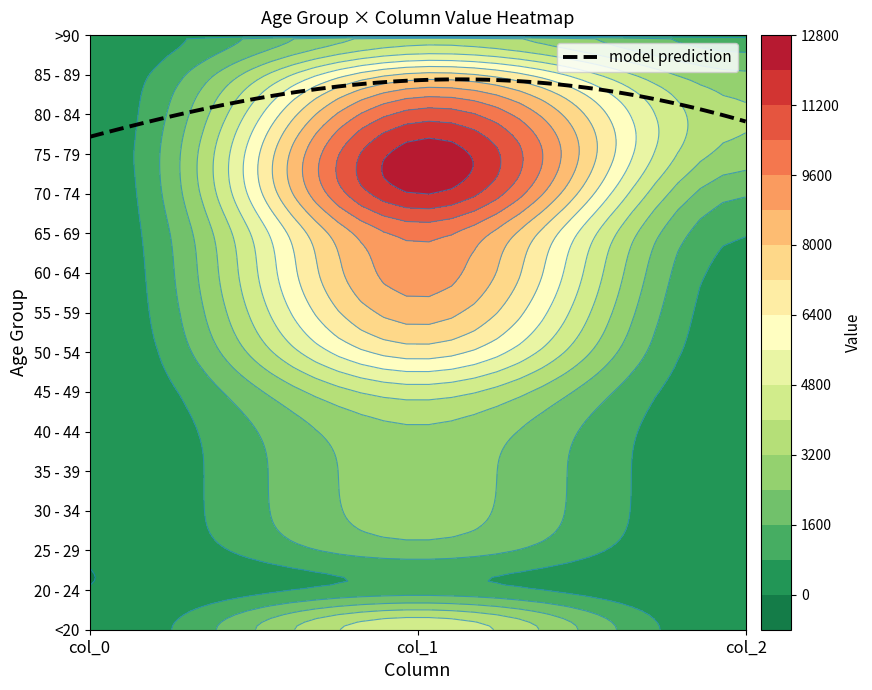

Reading right to left, transcribe all the data shown in this chart.

<20: col_2=18	col_1=4641	col_0=77
20 - 24: col_2=4	col_1=1191	col_0=5
25 - 29: col_2=3	col_1=2038	col_0=14
30 - 34: col_2=17	col_1=2765	col_0=27
35 - 39: col_2=18	col_1=2814	col_0=17
40 - 44: col_2=24	col_1=3078	col_0=20
45 - 49: col_2=47	col_1=4396	col_0=23
50 - 54: col_2=126	col_1=6803	col_0=39
55 - 59: col_2=227	col_1=8400	col_0=59
60 - 64: col_2=426	col_1=9236	col_0=84
65 - 69: col_2=850	col_1=9883	col_0=137
70 - 74: col_2=1690	col_1=12018	col_0=153
75 - 79: col_2=2848	col_1=12434	col_0=220
80 - 84: col_2=3273	col_1=10764	col_0=209
85 - 89: col_2=2548	col_1=7417	col_0=206
>90: col_2=1224	col_1=3604	col_0=93